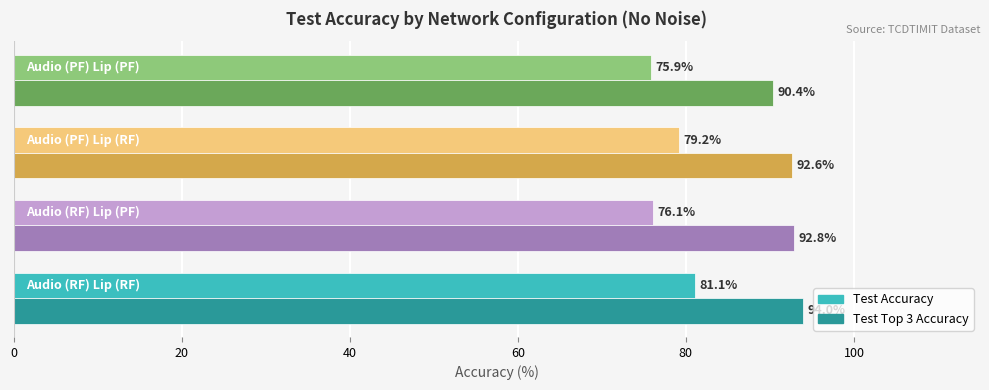

Rank the series by their average value, from highest to lowest.

Test Top 3 Accuracy, Test Accuracy